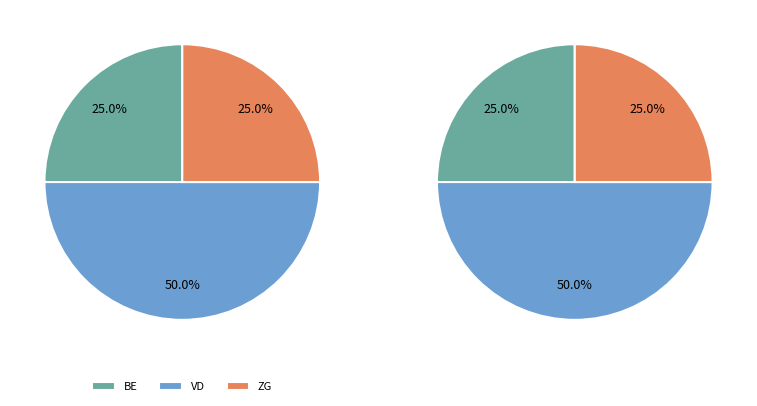

What is the largest slice in the pie chart?

VD